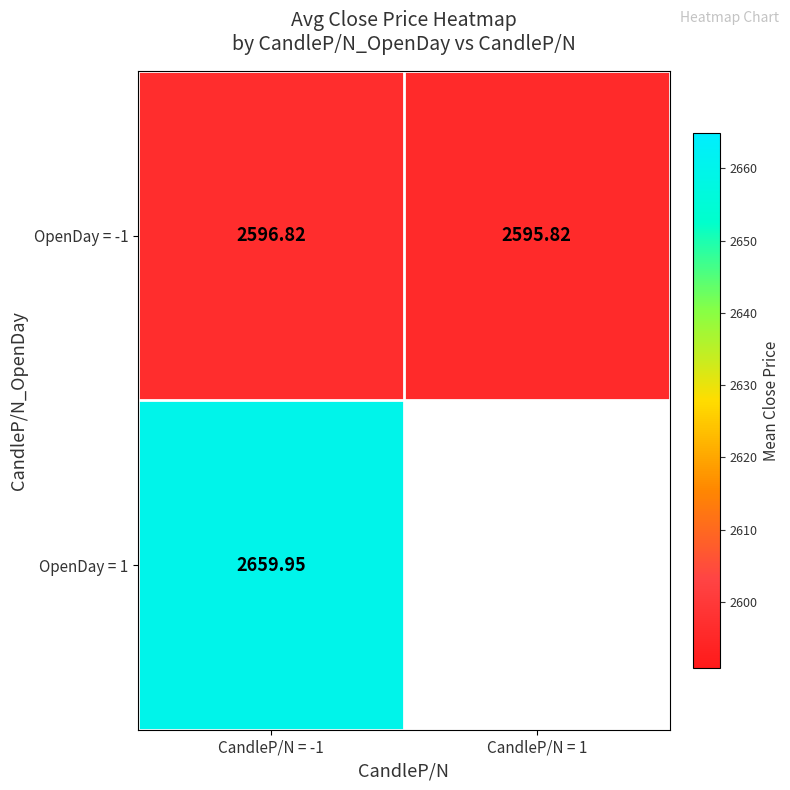

How many categories are shown in the chart?

2